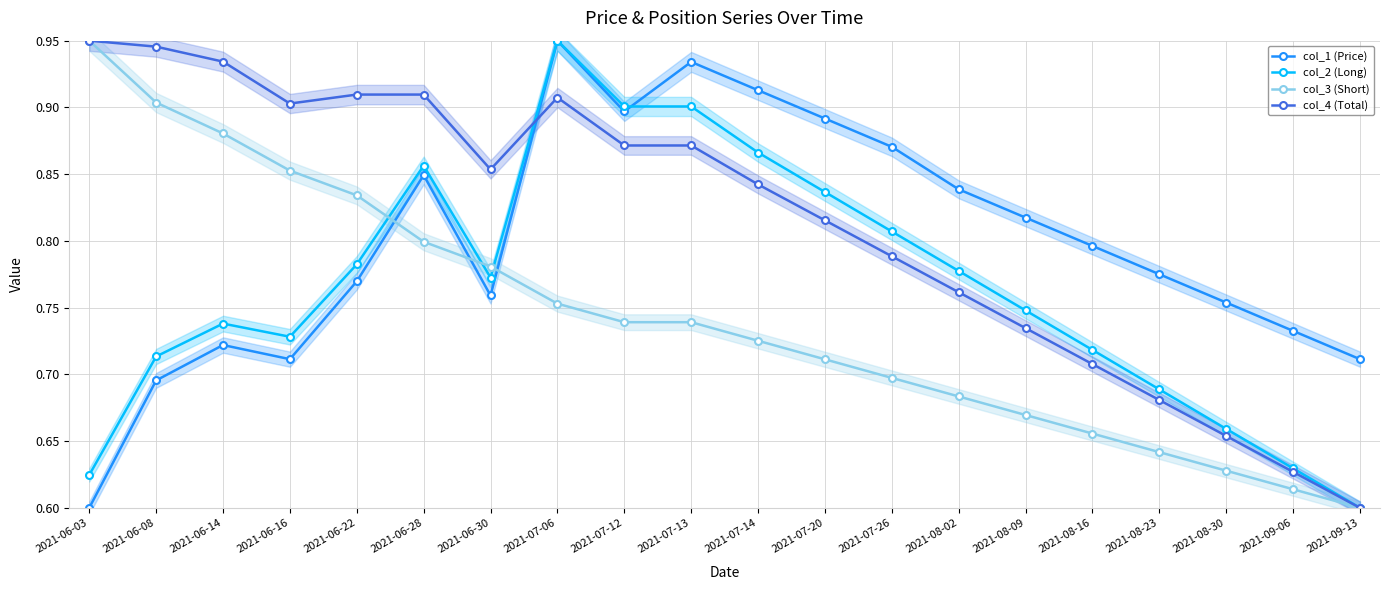

Rank the series at 2021-09-13 from highest to lowest value.

col_1 (Price), col_2 (Long), col_3 (Short), col_4 (Total)